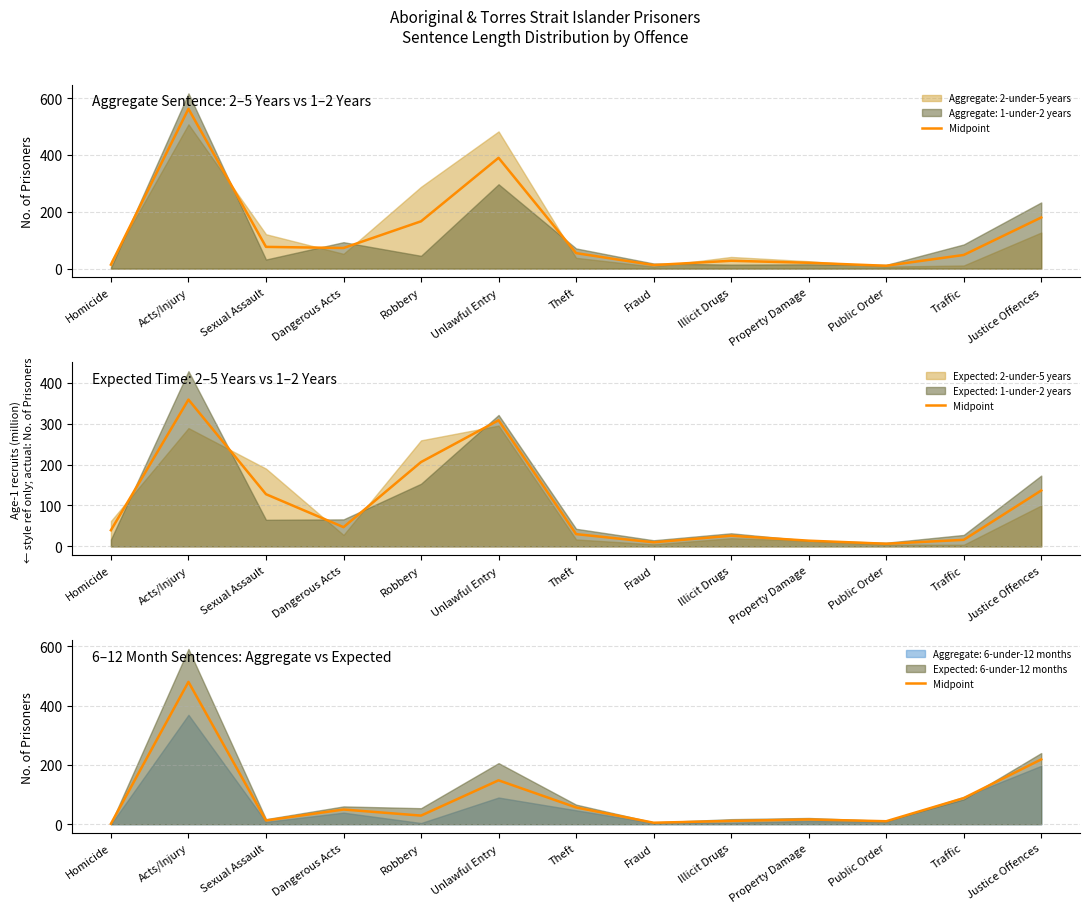

What is the sum of all values?

1125.5